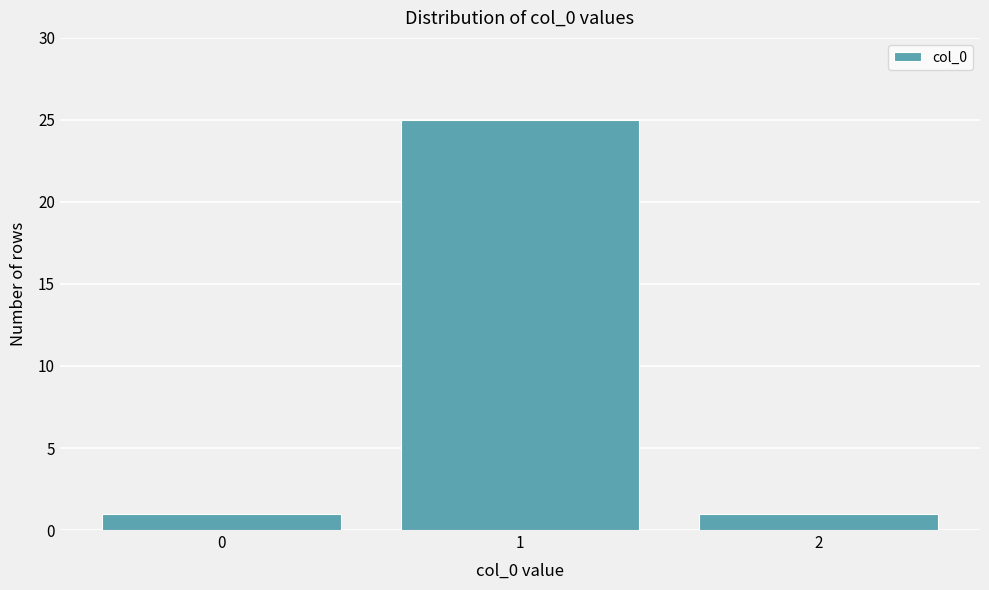

Reading left to right, list all the values displayed in this chart.

0=1	1=25	2=1